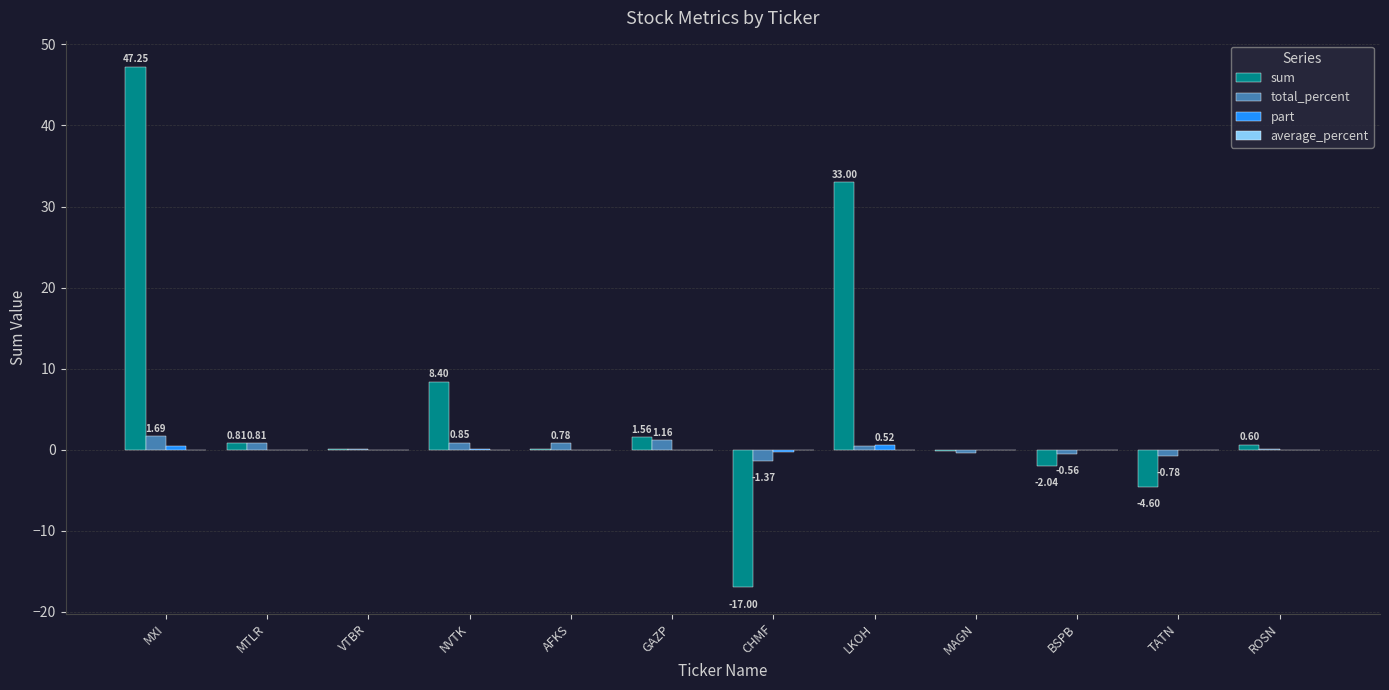

Which series changed the most between LKOH and ROSN?

sum